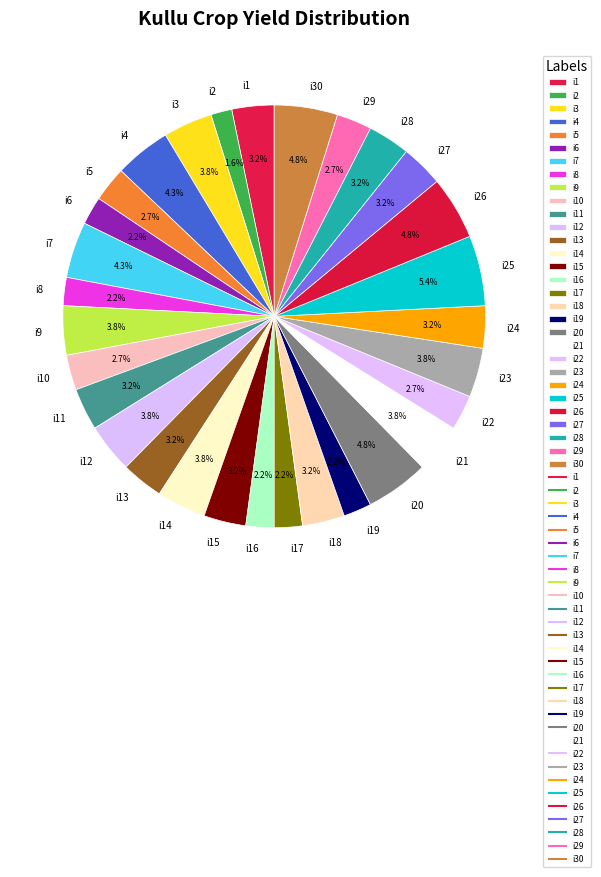

To the nearest percent, what is the difference between the largest and smallest slice percentages?

4%